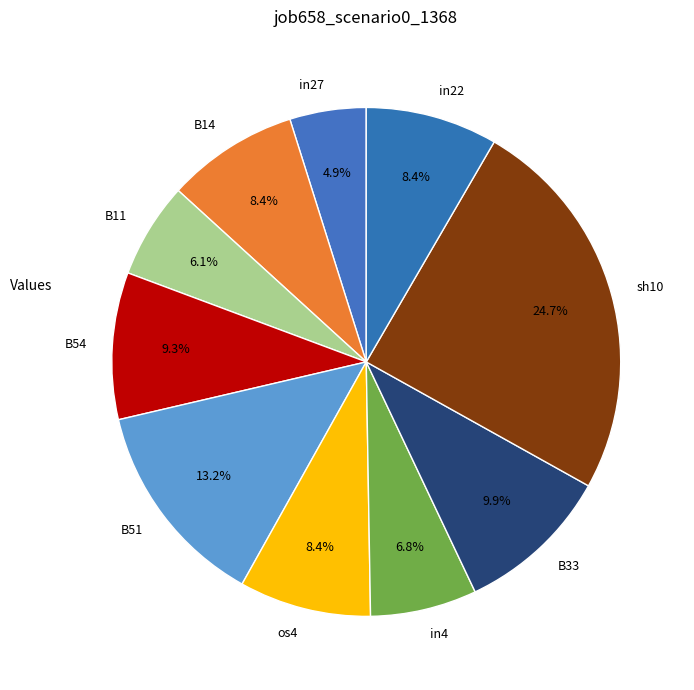

What percentage is the in27 slice, to the nearest percent?

5%